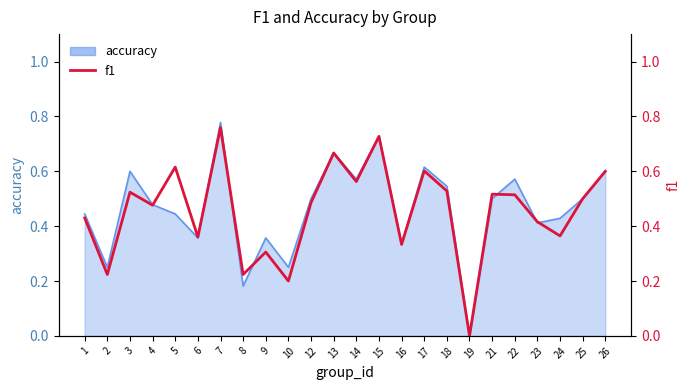

Where is the first local minimum?

2